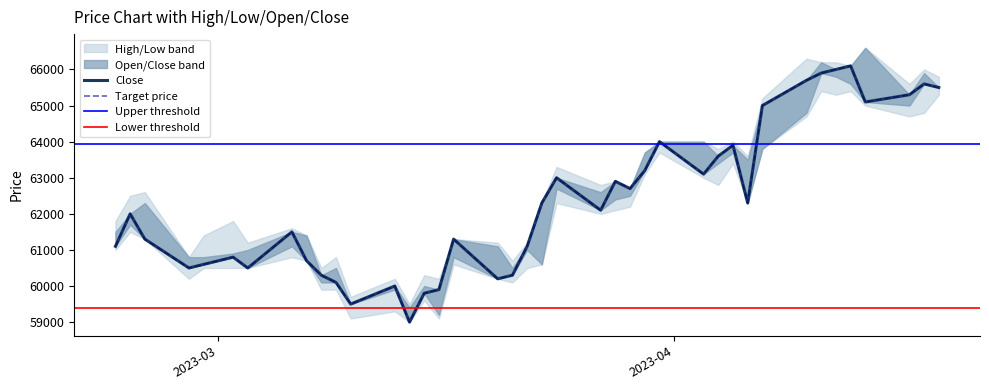

True or false: Close and High cross at least once.

False